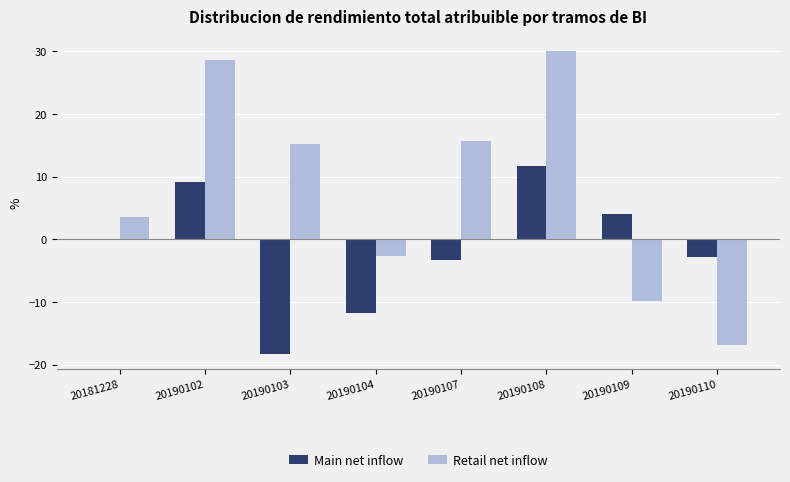

What is the highest value of the Retail net inflow series?

30.0